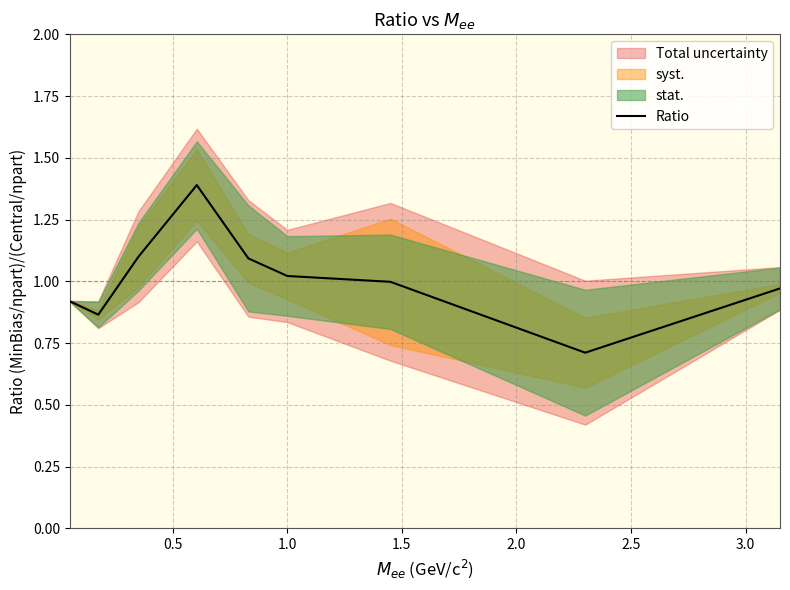

What is the maximum value for Ratio?

1.4